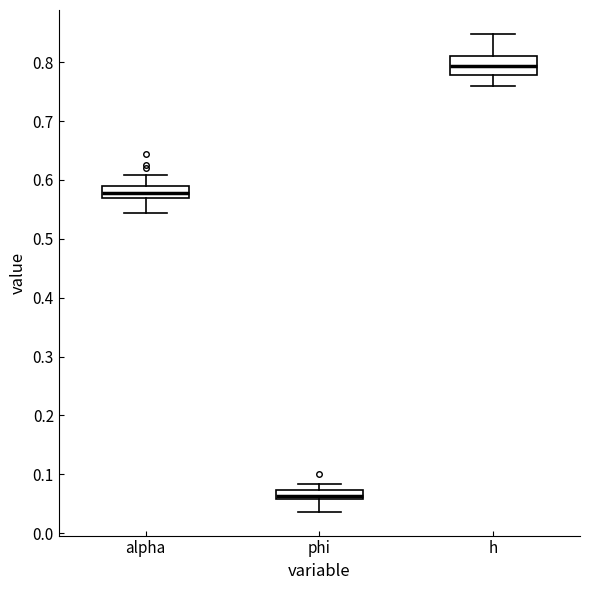

Reading left to right, read every box against the y-axis: the position of its median line, the range the box covers, and the ends of its whiskers. The values are not printed on the chart, so give them approximately, as read against the axis.

alpha: median 0.58, box 0.57 to 0.59, whiskers 0.54 to 0.61
phi: median 0.06 (just above the box's lower edge), box 0.06 to 0.07, whiskers 0.04 to 0.08
h: median 0.79, box 0.78 to 0.81, whiskers 0.76 to 0.85